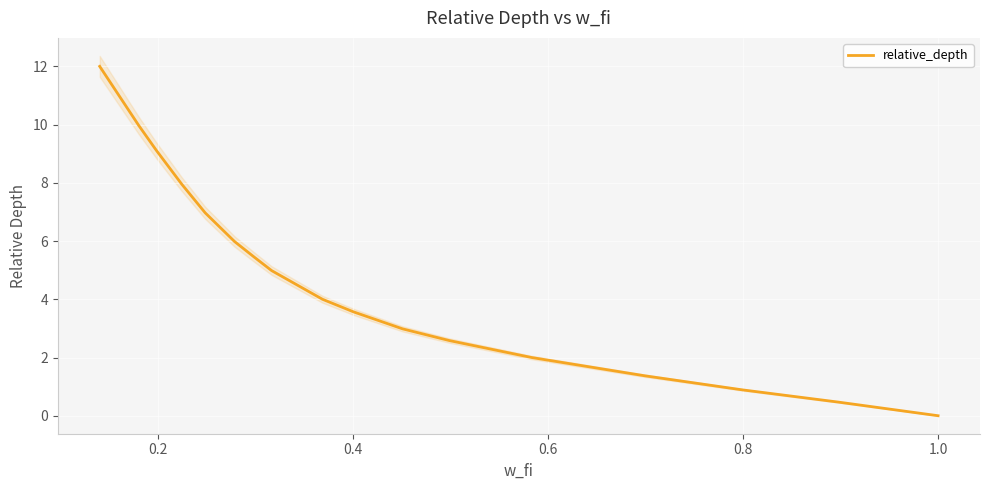

What is the sum of all values?

91.3